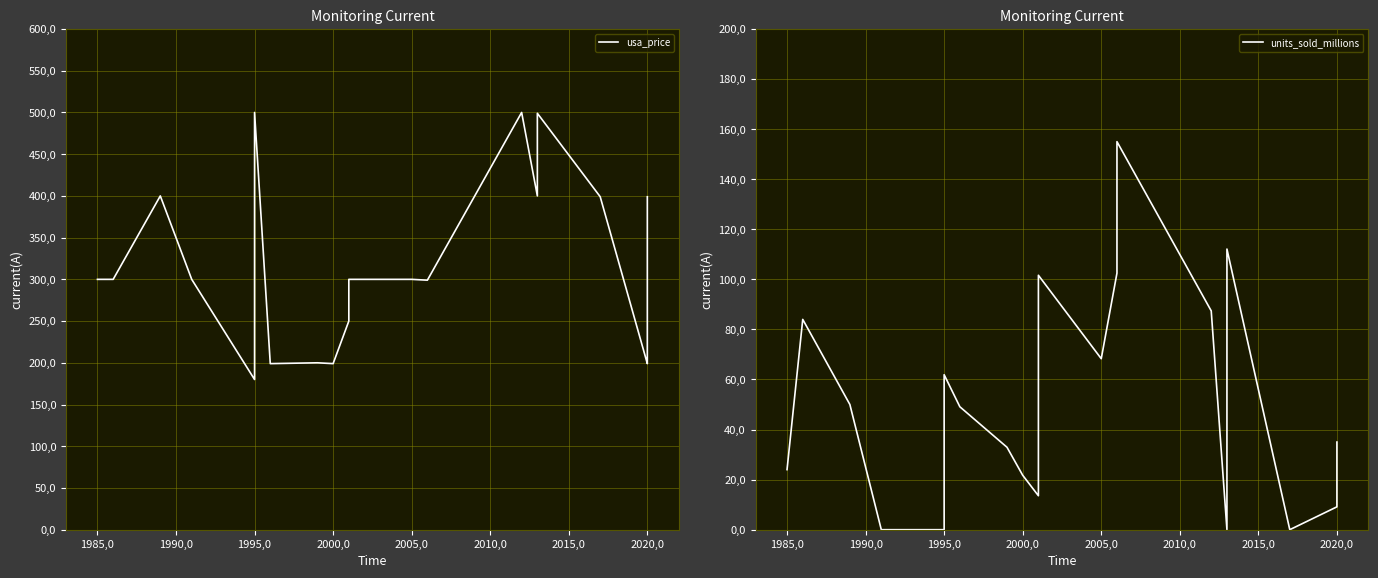

What are all the series names shown in the legend?

usa_price, units_sold_millions